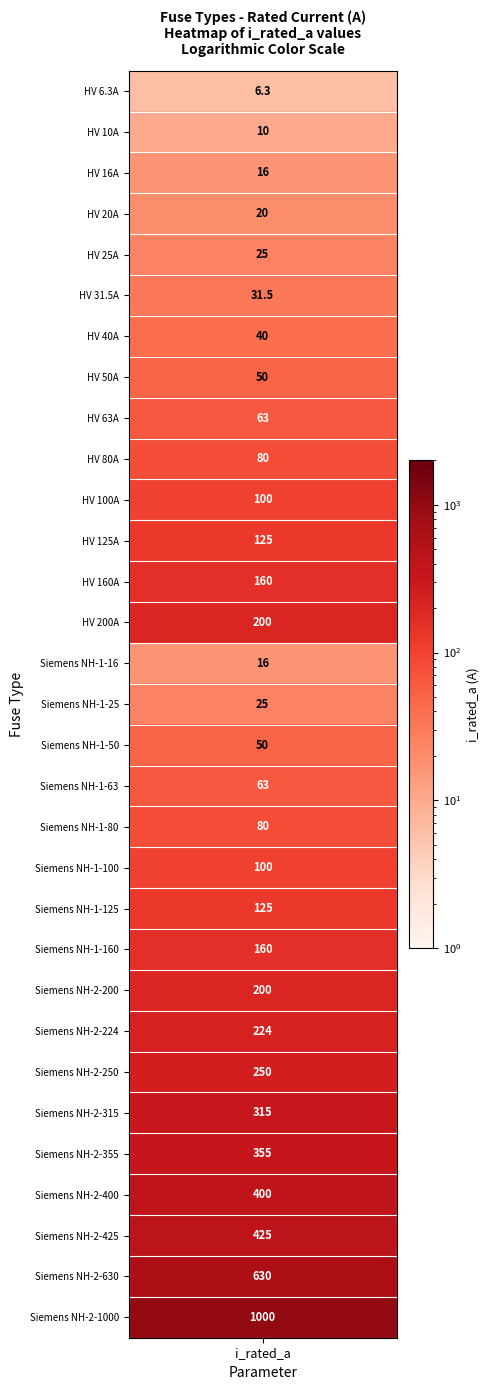

The chart shows a value of 100.0 at 10. True or false?

True